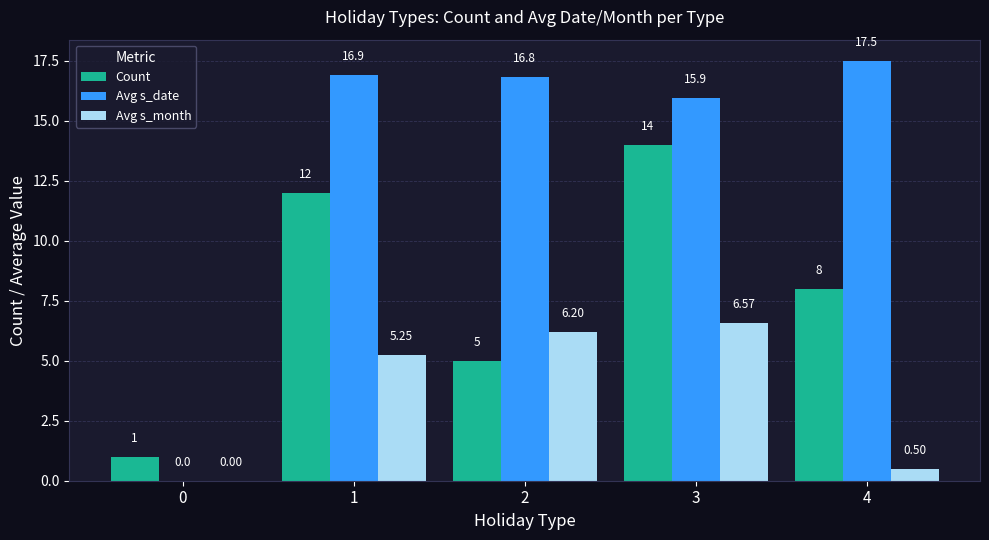

What is the sum of the Avg s_month values at 2 and 4?

6.7